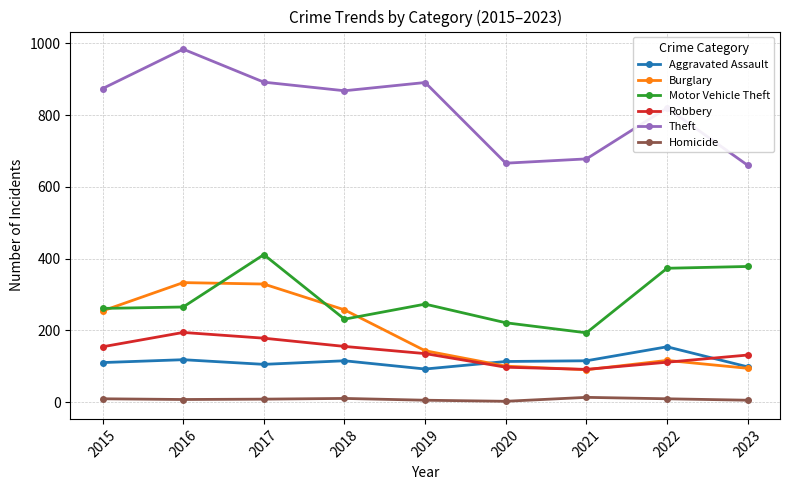

What is the smallest value displayed?

2